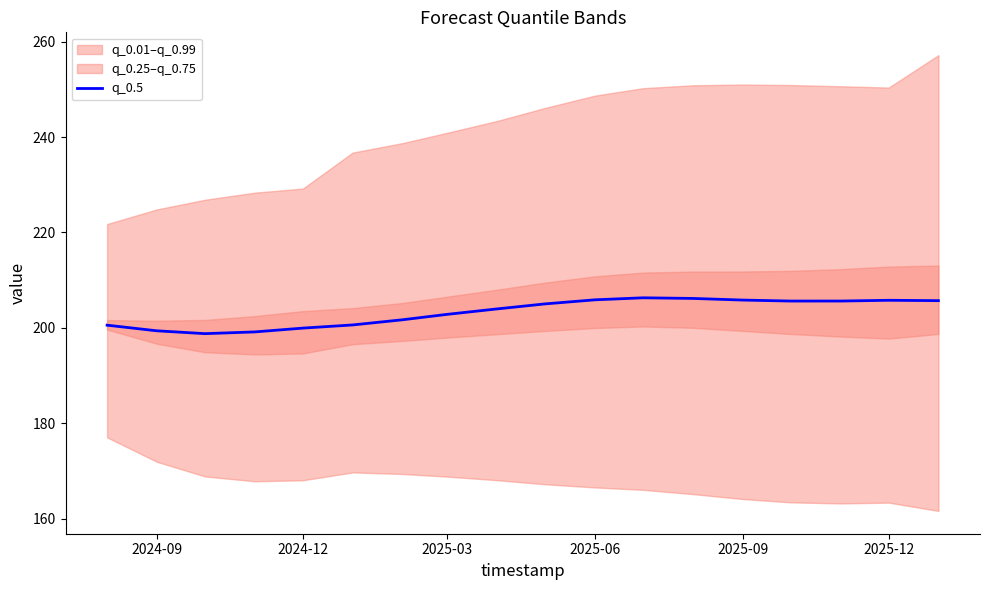

The q_0.5 series shows 363.2 at 2025-03. True or false?

False